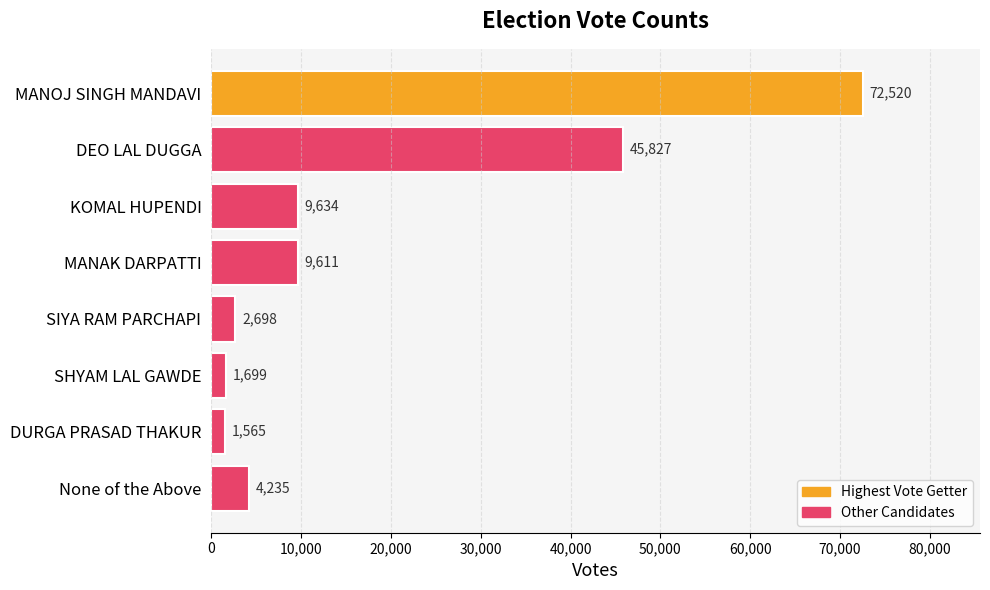

List the labels in order of value, largest first.

MANOJ SINGH MANDAVI, DEO LAL DUGGA, KOMAL HUPENDI, MANAK DARPATTI, None of the Above, SIYA RAM PARCHAPI, SHYAM LAL GAWDE, DURGA PRASAD THAKUR